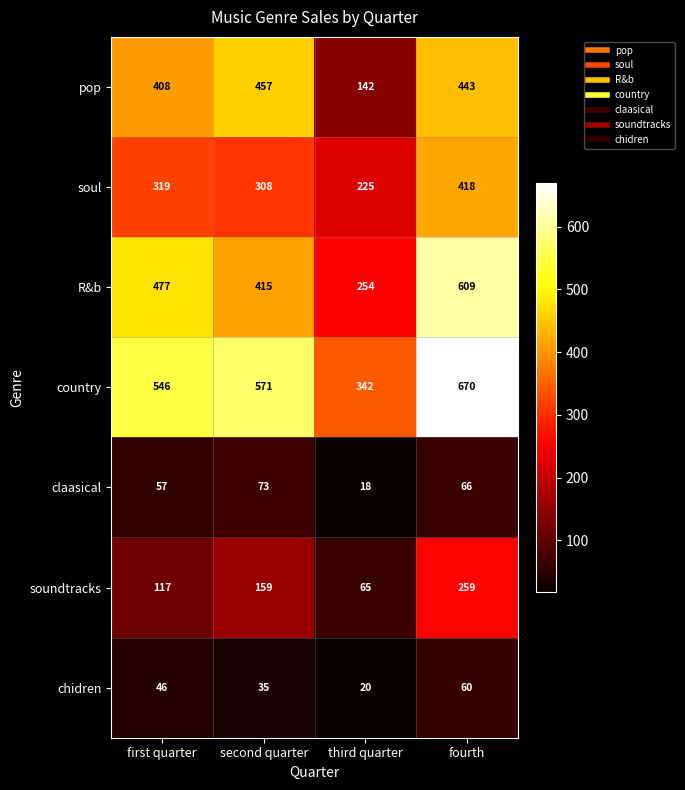

True or false: pop has a value of 637 at fourth.

False